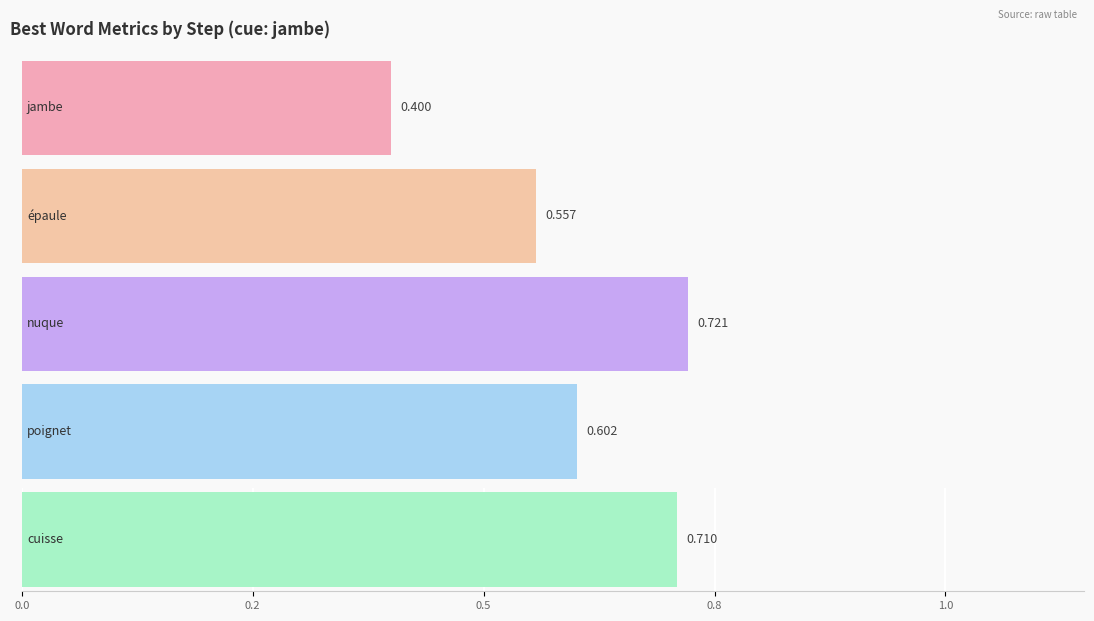

Is it true that originality_to_cue equals 0.3 at épaule?

False